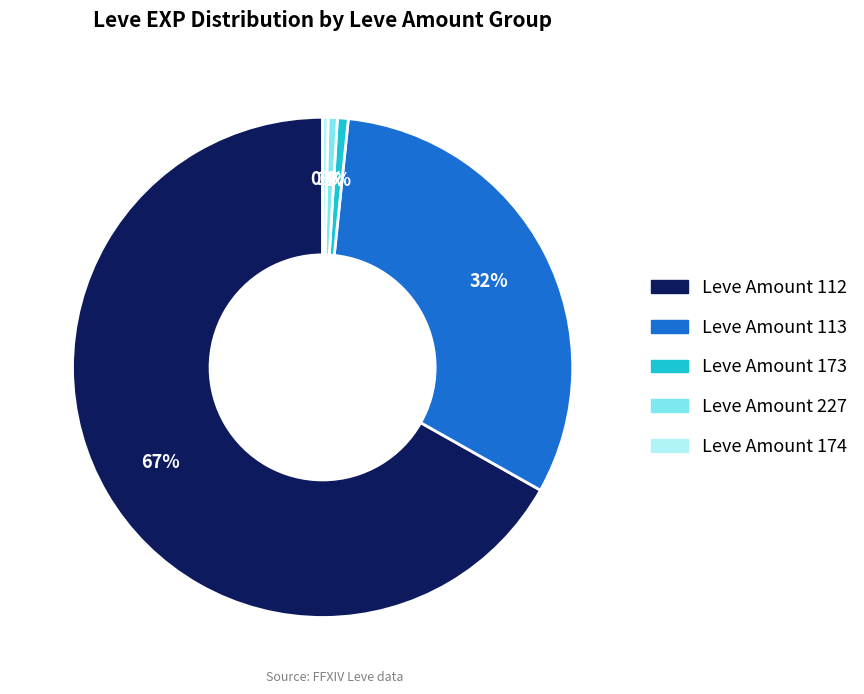

Is there a majority slice in this chart?

Yes